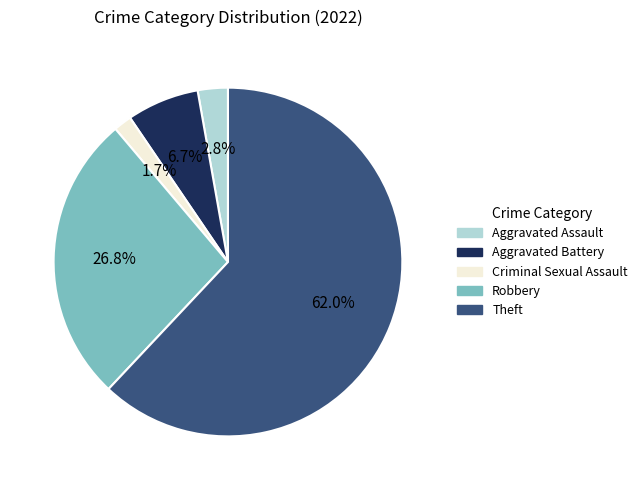

What percentage is the Aggravated Battery slice, to the nearest percent?

7%